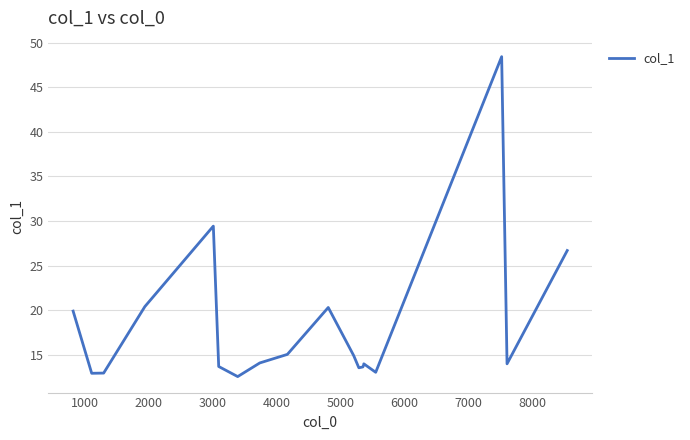

Is it true that the value at 0 is 10.9?

False